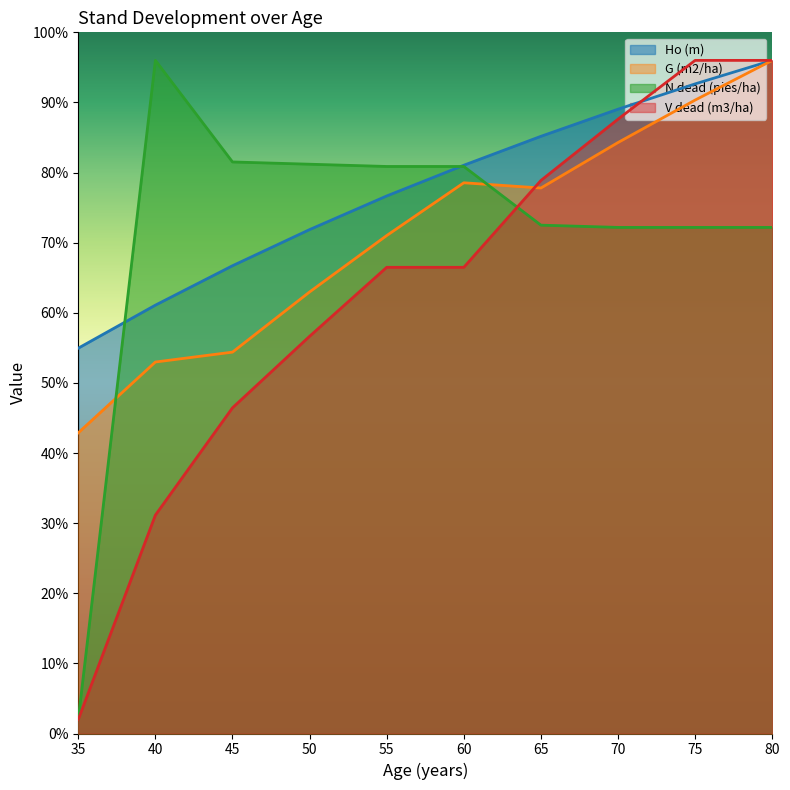

Does the chart display data point markers on the line(s)?

No